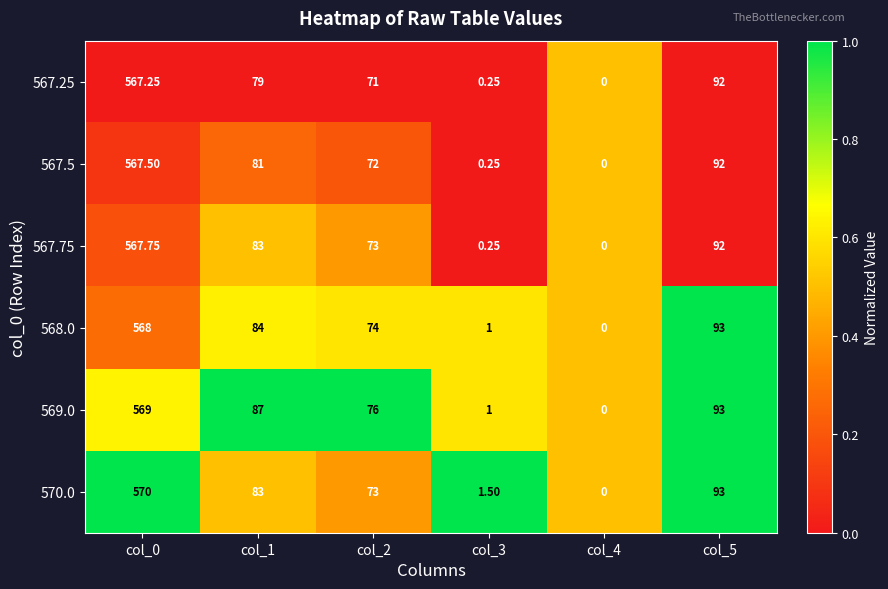

Count the number of categories in the chart.

6